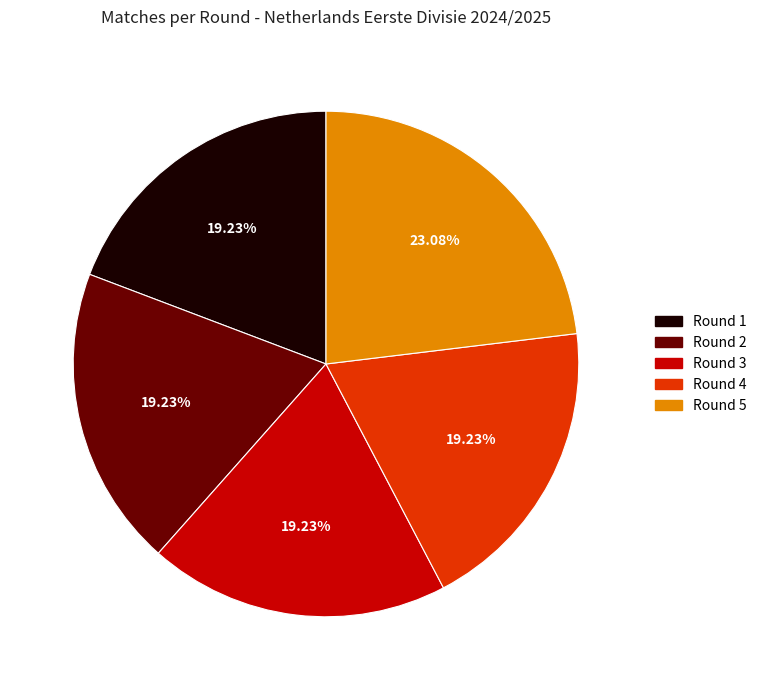

Is there a majority slice in this chart?

No